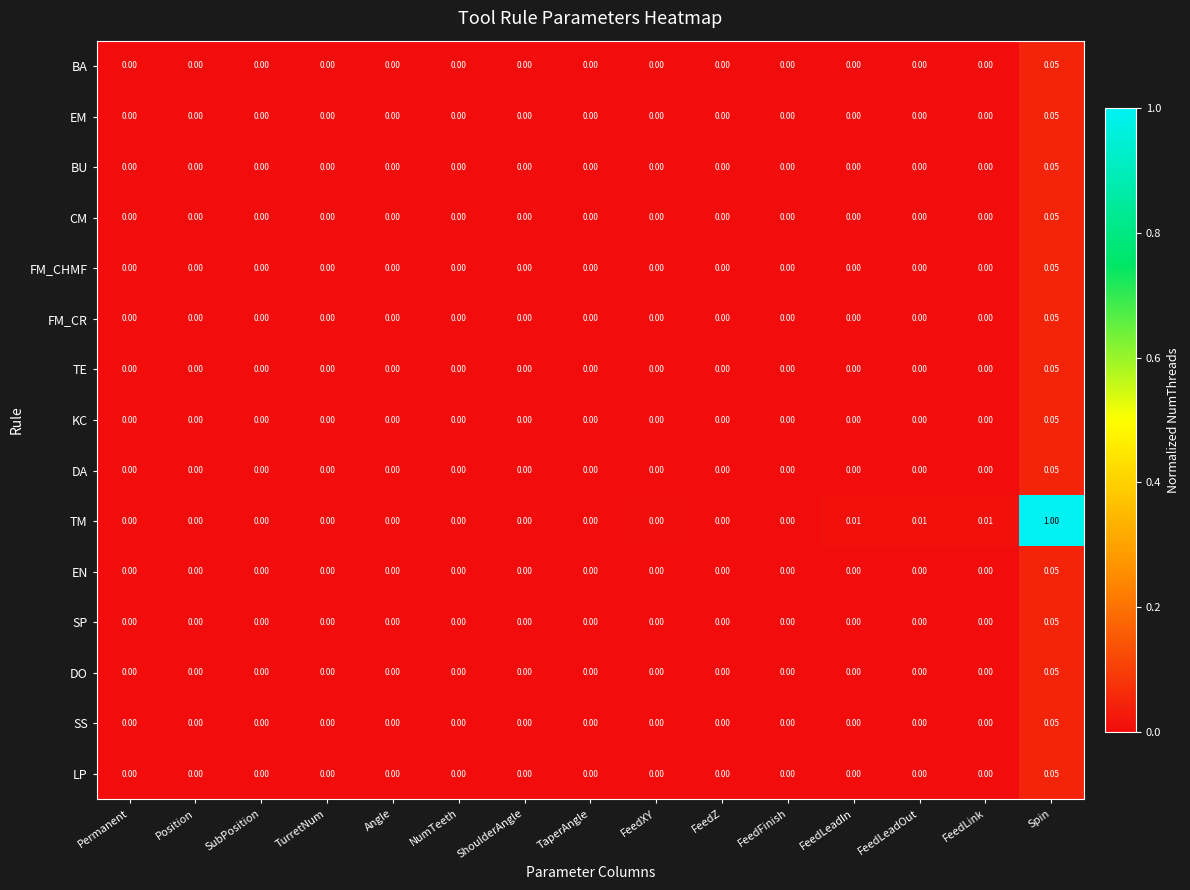

At which category does the chart reach its peak across all series?

Spin